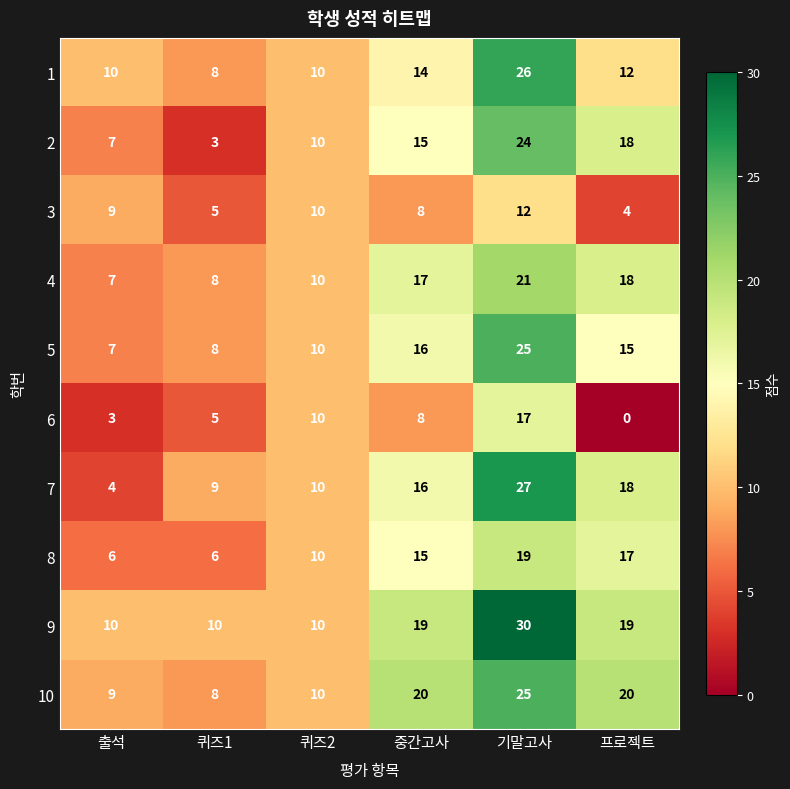

Which series has the largest total across all categories?

9